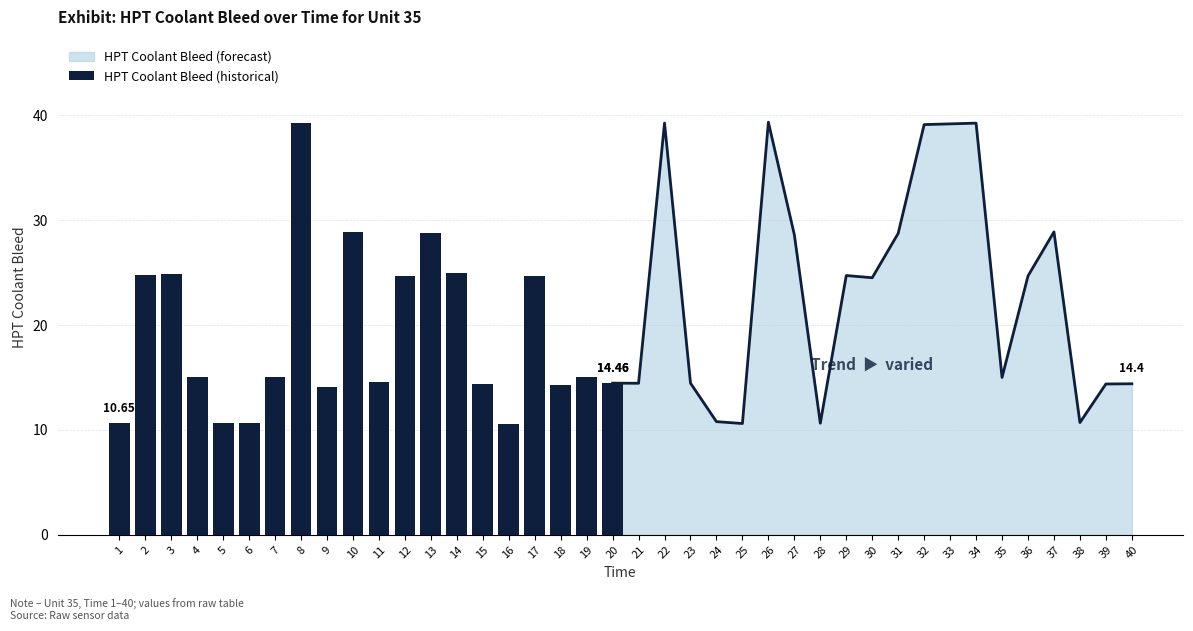

What is the greatest value displayed?

39.3